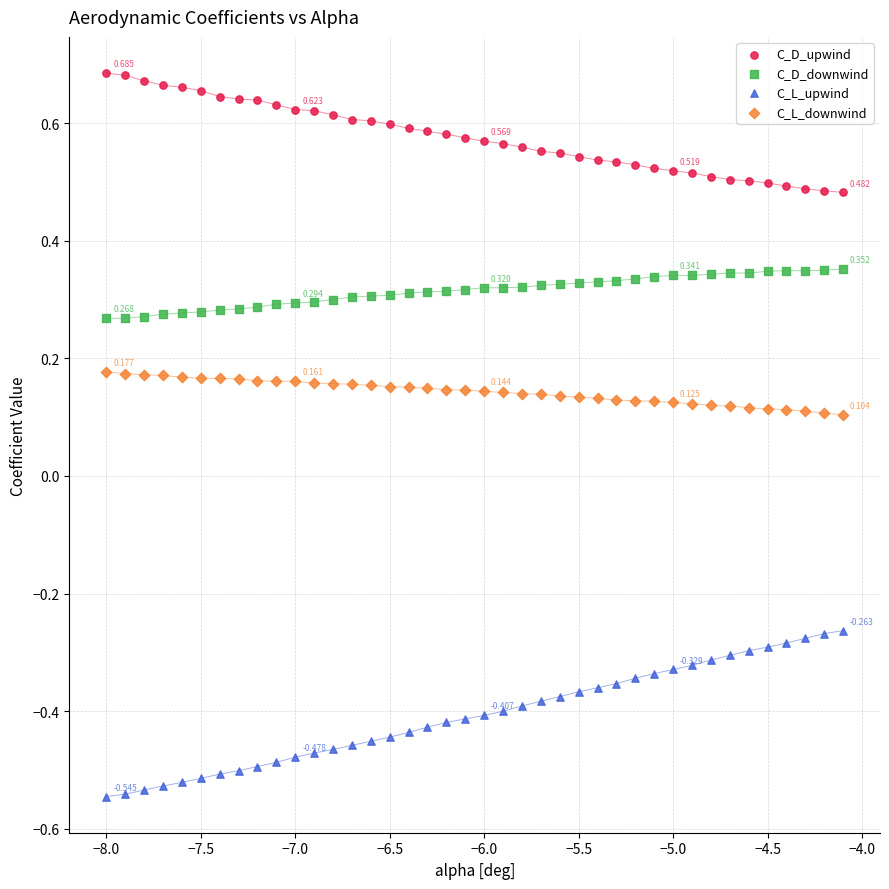

Which series reaches the minimum Y coordinate?

C_L_upwind